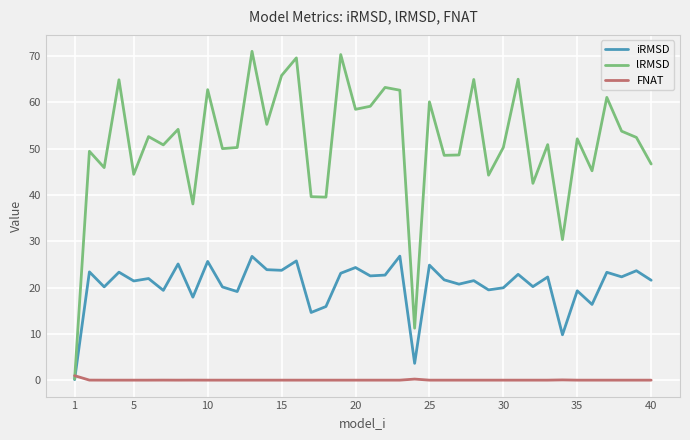

Which series has the widest spread of values?

lRMSD